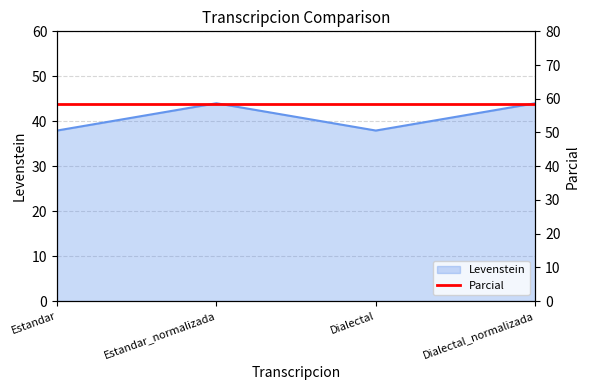

At which label does the data first exceed 43?

Estandar_normalizada